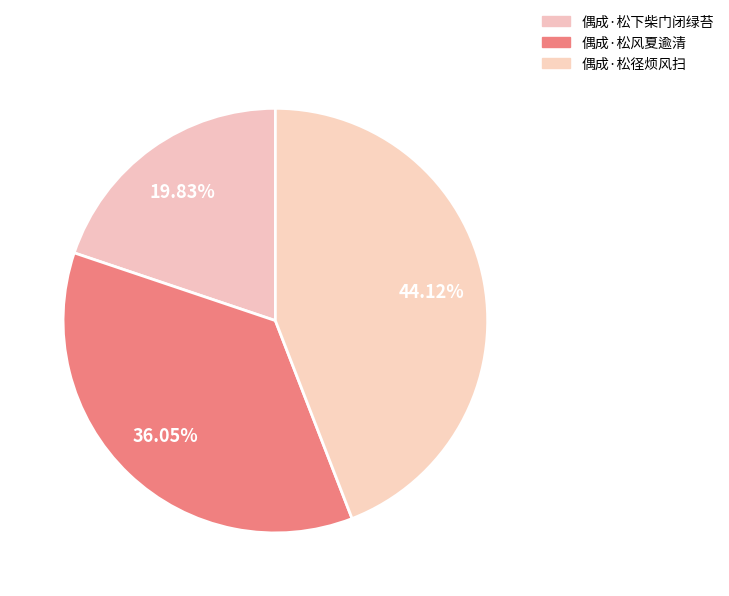

Count the number of slices in the pie.

3